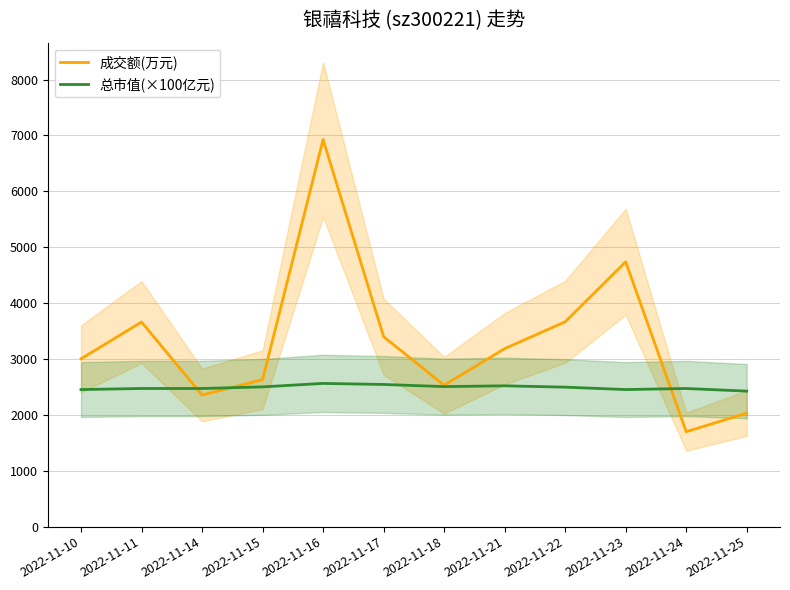

What is the maximum value shown in the chart?

6927